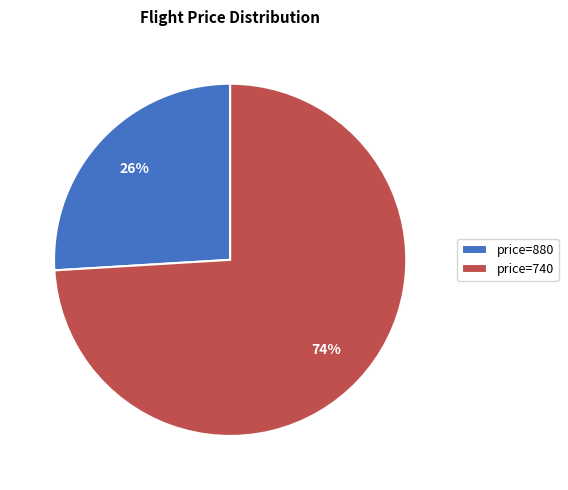

Rank the categories by value from highest to lowest.

price=740, price=880